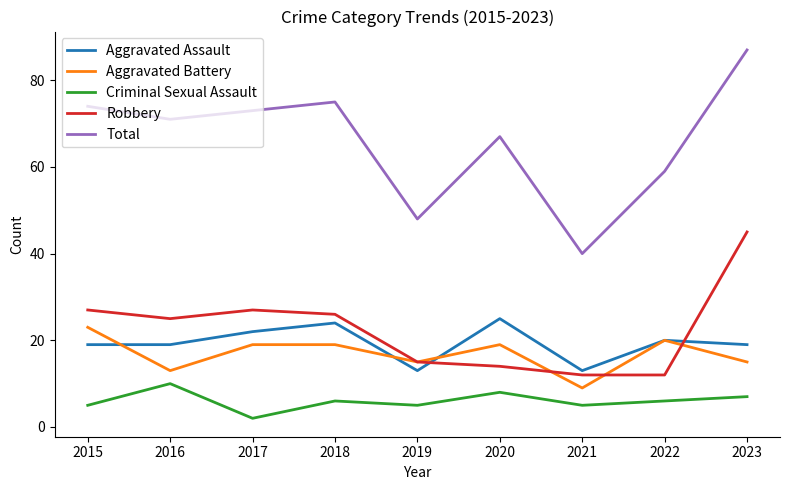

Count the Criminal Sexual Assault values in the range 5 to 7.

6